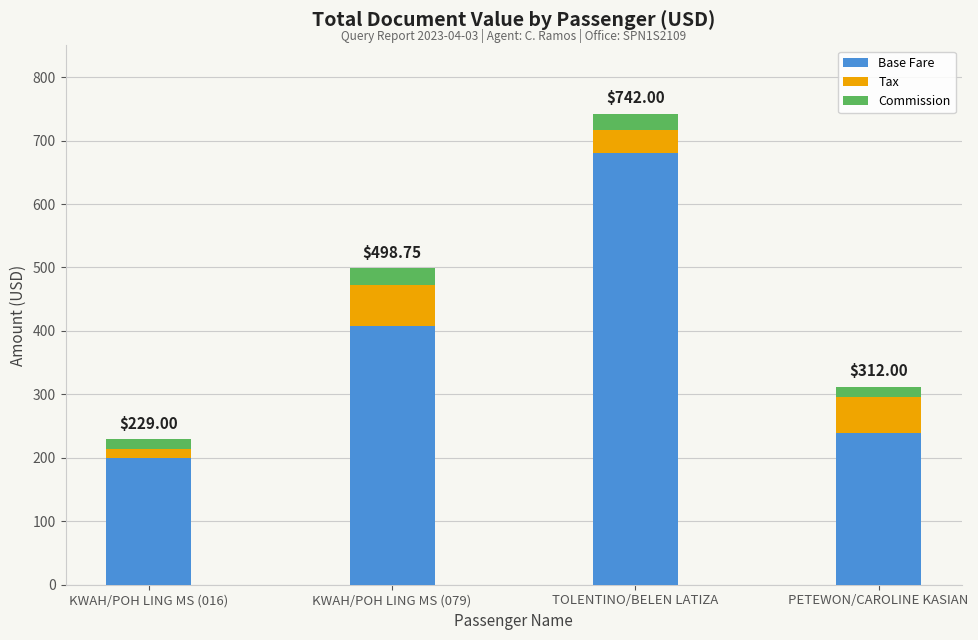

At which category is the sum across all series the highest?

TOLENTINO/BELEN LATIZA